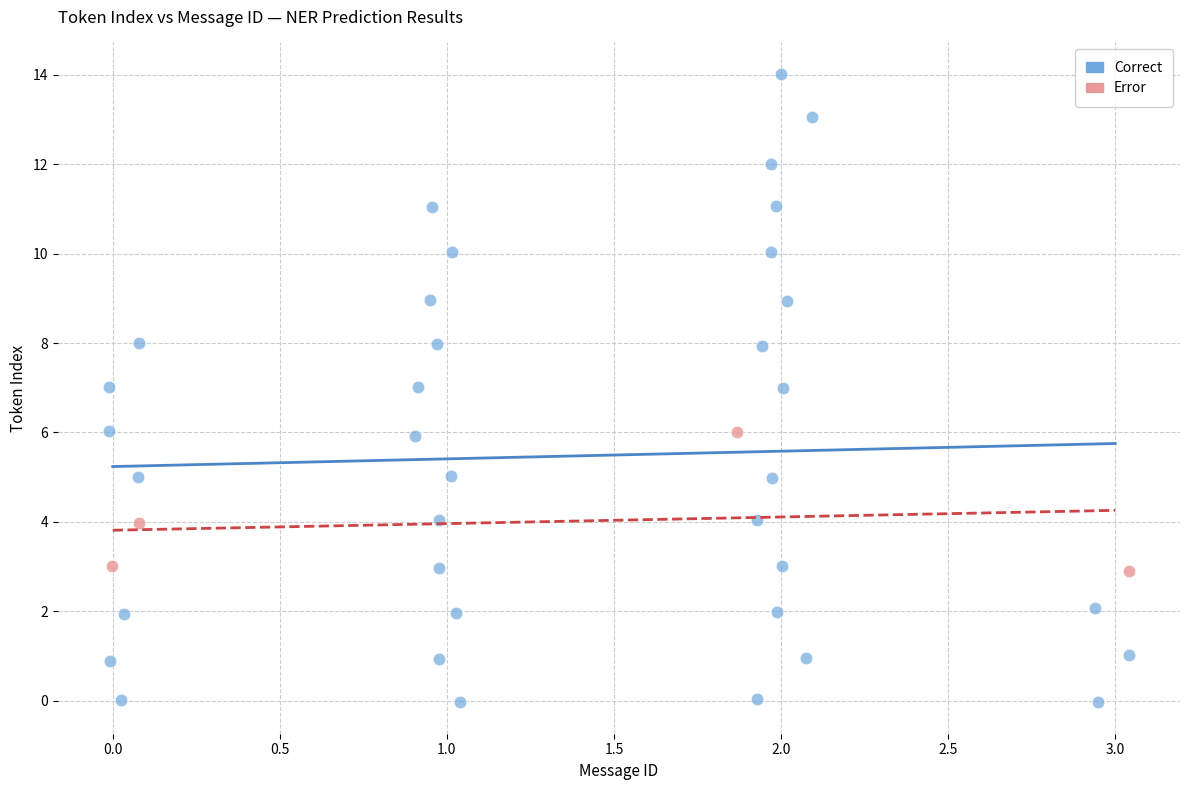

Which series contains the lowest Y value?

Correct